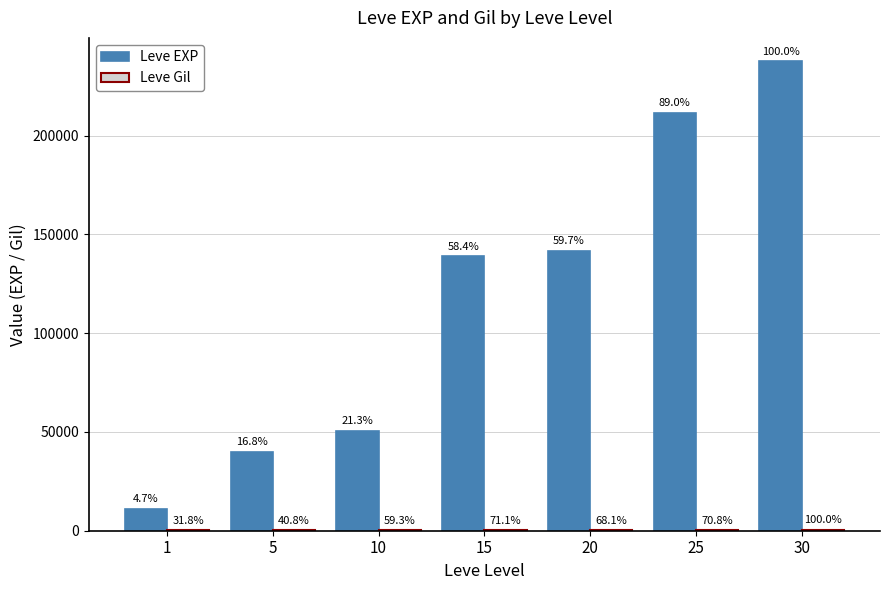

How many groups of bars are there?

7